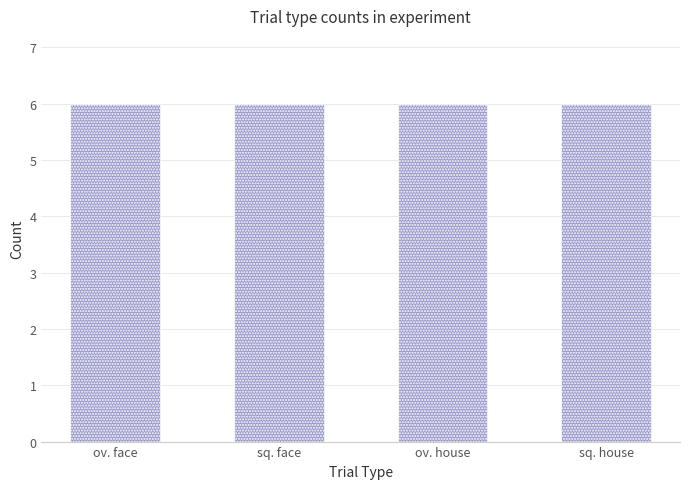

What is the average value?

6